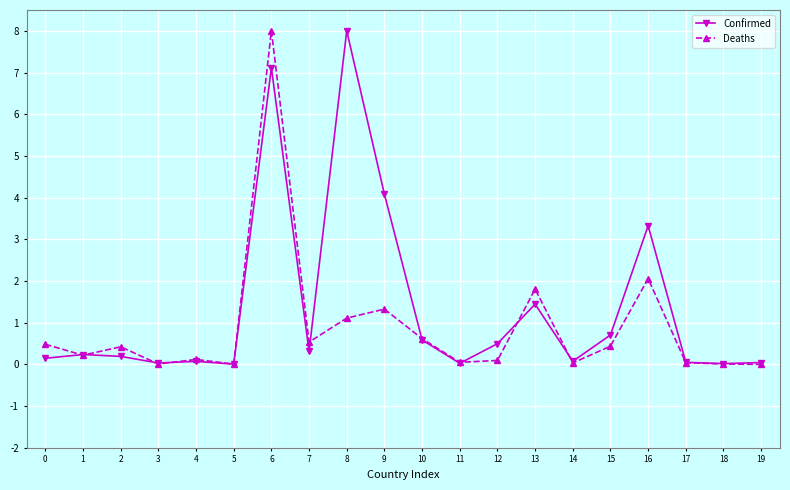

Is this an area chart (filled region under the line)?

No